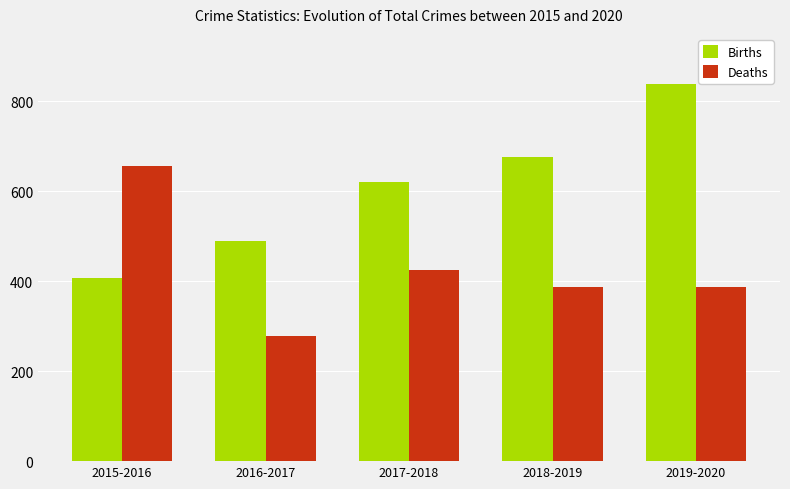

Reading left to right, transcribe all the data shown in this chart.

Births: 407	489	621	676	838
Deaths: 657	279	424	388	388